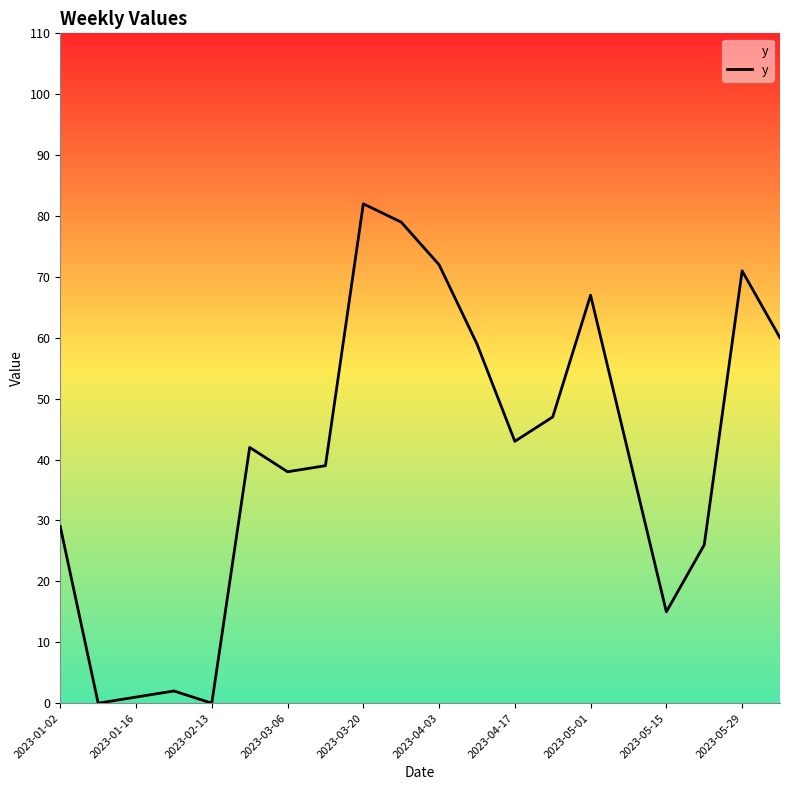

Does the chart display data point markers on the line(s)?

No